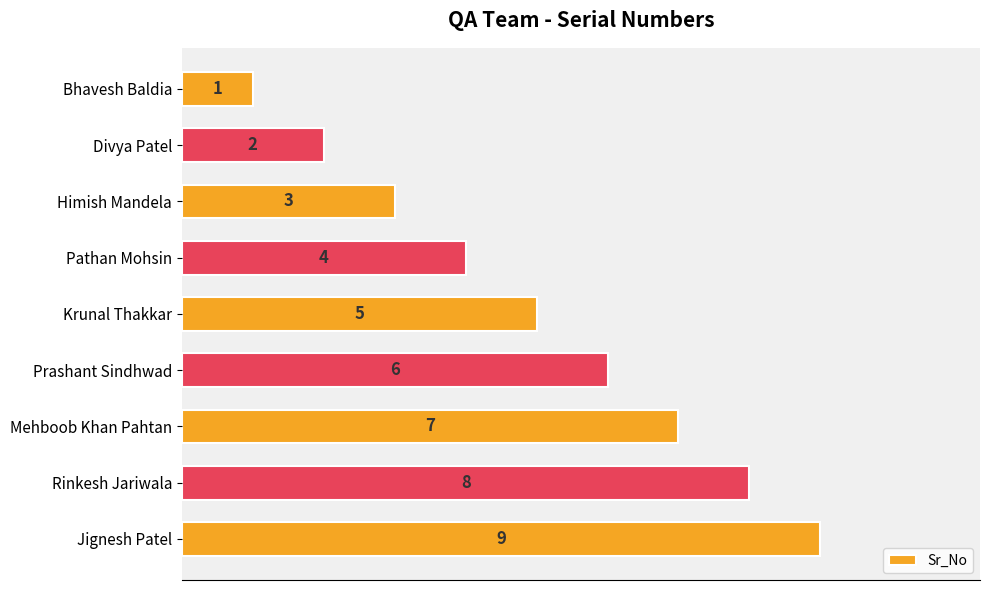

What is the label of the 7th bar from the bottom?

Himish Mandela